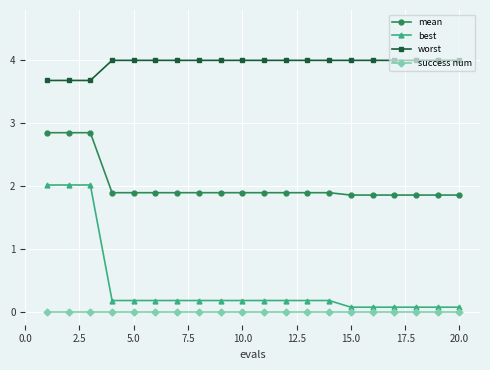

What is the difference between the second highest and minimum values in the worst series?

0.3